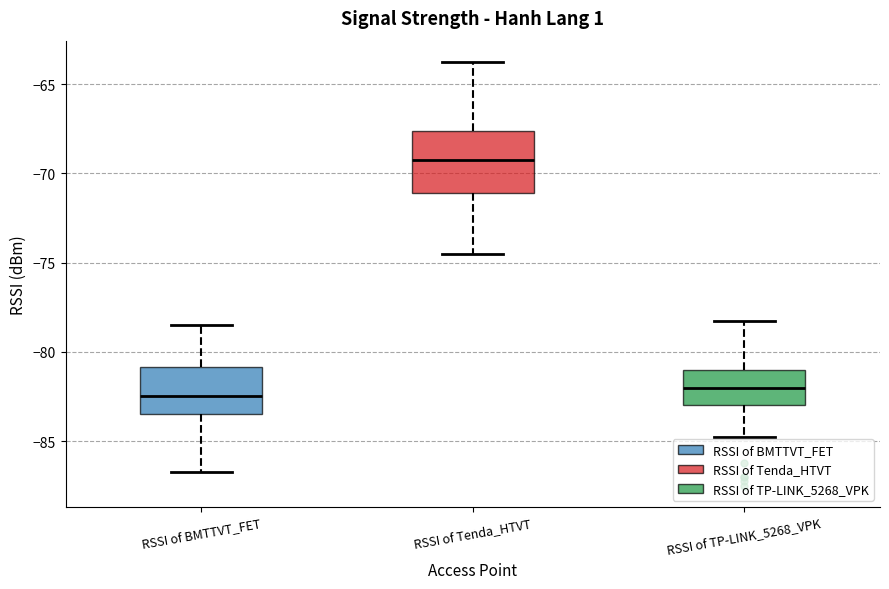

Reading left to right, read every box against the y-axis: the position of its median line, the range the box covers, and the ends of its whiskers. The values are not printed on the chart, so give them approximately, as read against the axis.

RSSI of BMTTVT_FET: median -82.5, box -83.5 to -81.0, whiskers -86.5 to -78.5
RSSI of Tenda_HTVT: median -69.0, box -71.0 to -67.5, whiskers -74.5 to -63.5
RSSI of TP-LINK_5268_VPK: median -82.0, box -83.0 to -81.0, whiskers -84.5 to -78.0